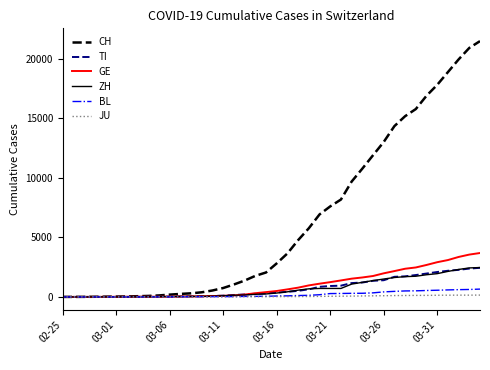

What is the difference between the maximum and minimum values in the TI series?

2442